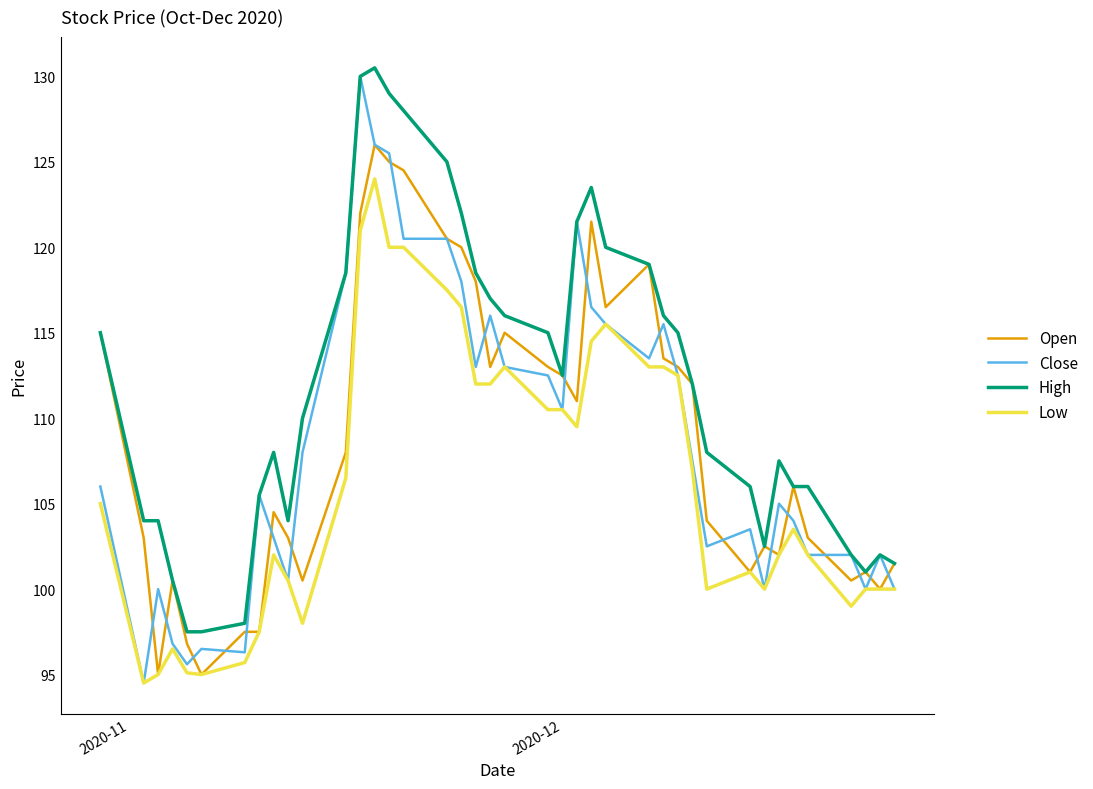

Rank the series by their maximum value, from highest to lowest.

High, Close, Open, Low